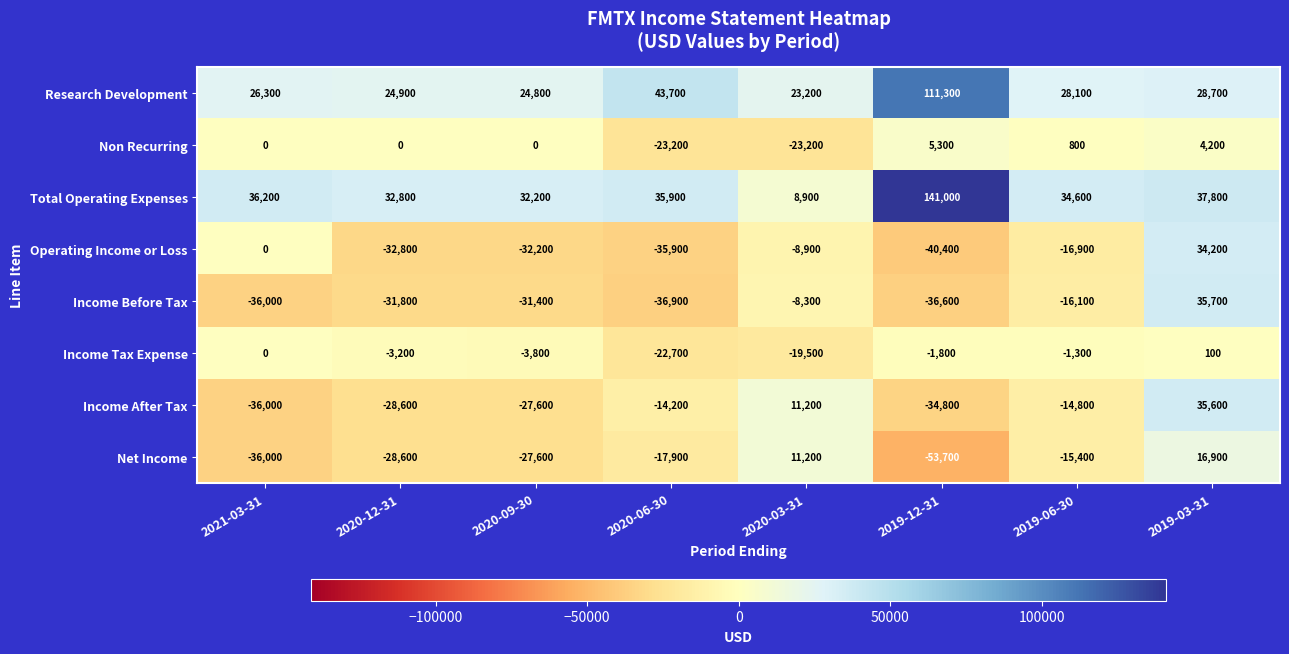

The value of Total Operating Expenses at 2019-12-31 is 141000. True or false?

True